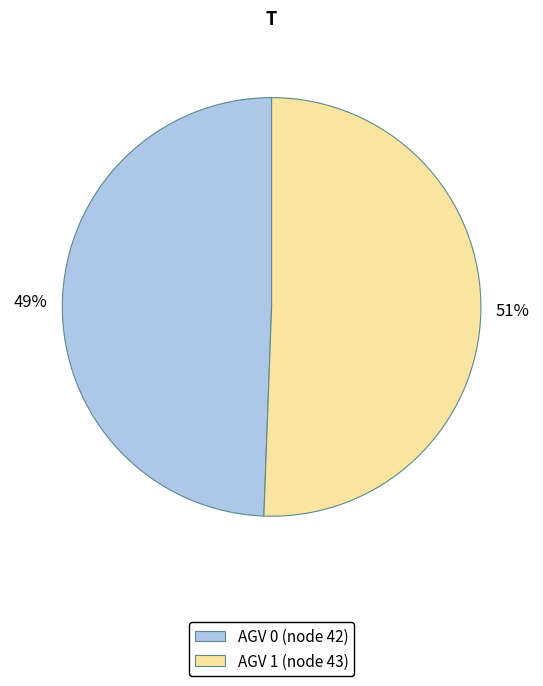

How many slices are in this pie chart?

2